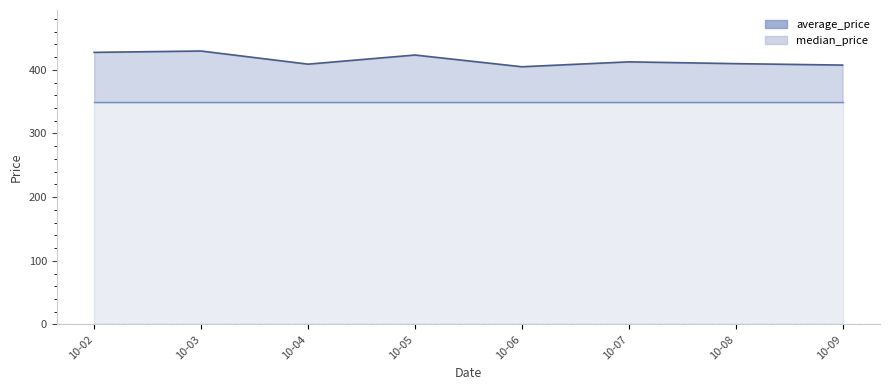

Reading right to left, list all the values displayed in this chart.

407.4	409.7	412.5	404.8	423.2	408.9	429.5	427.4